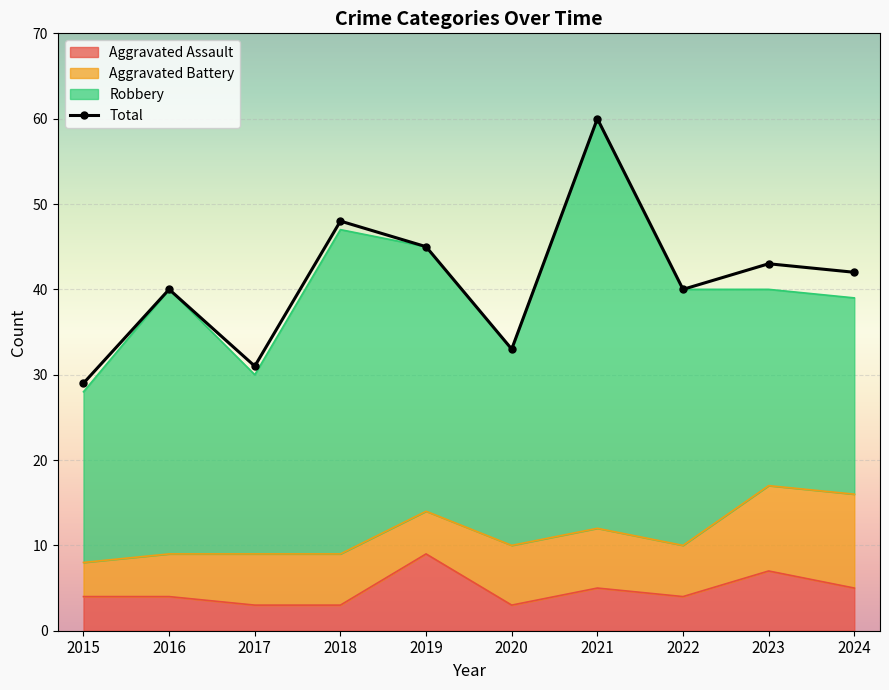

What is the smallest value displayed?

29